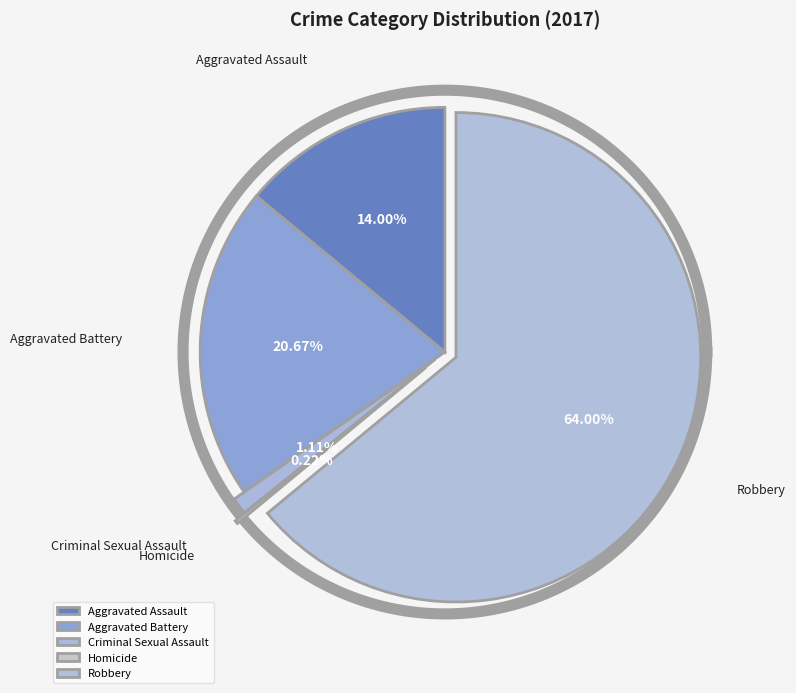

To the nearest percent, what percentage of the pie is Criminal Sexual Assault?

1%